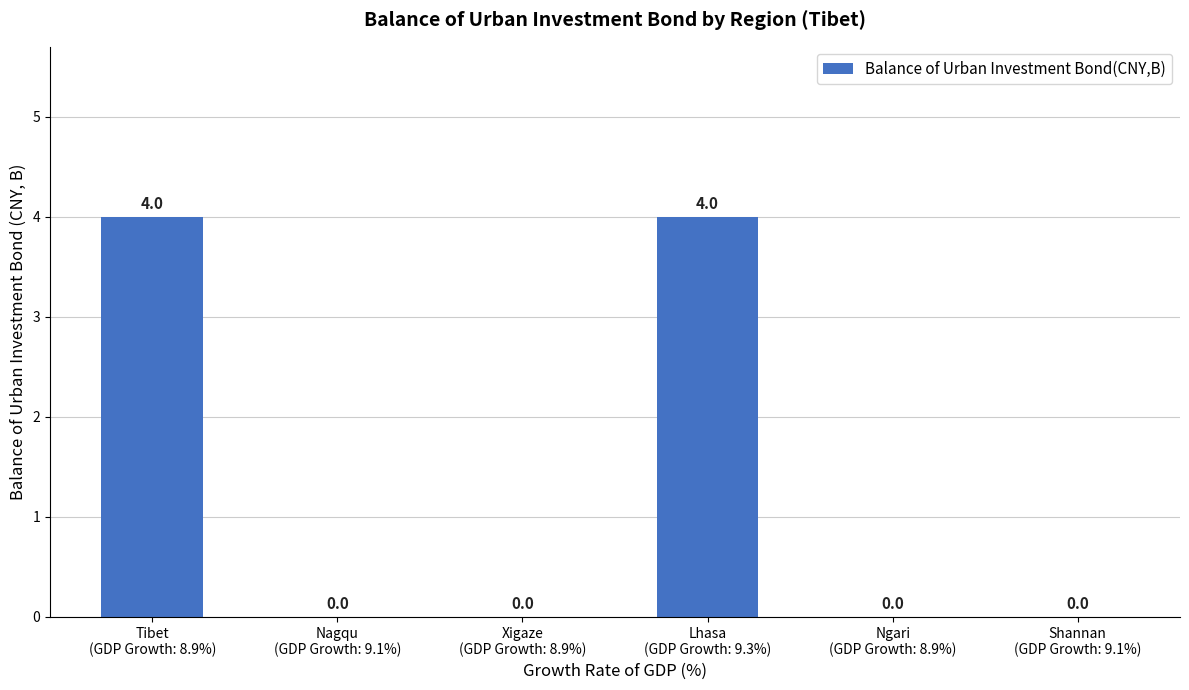

Are the bars grouped side by side (vs. stacked)?

No